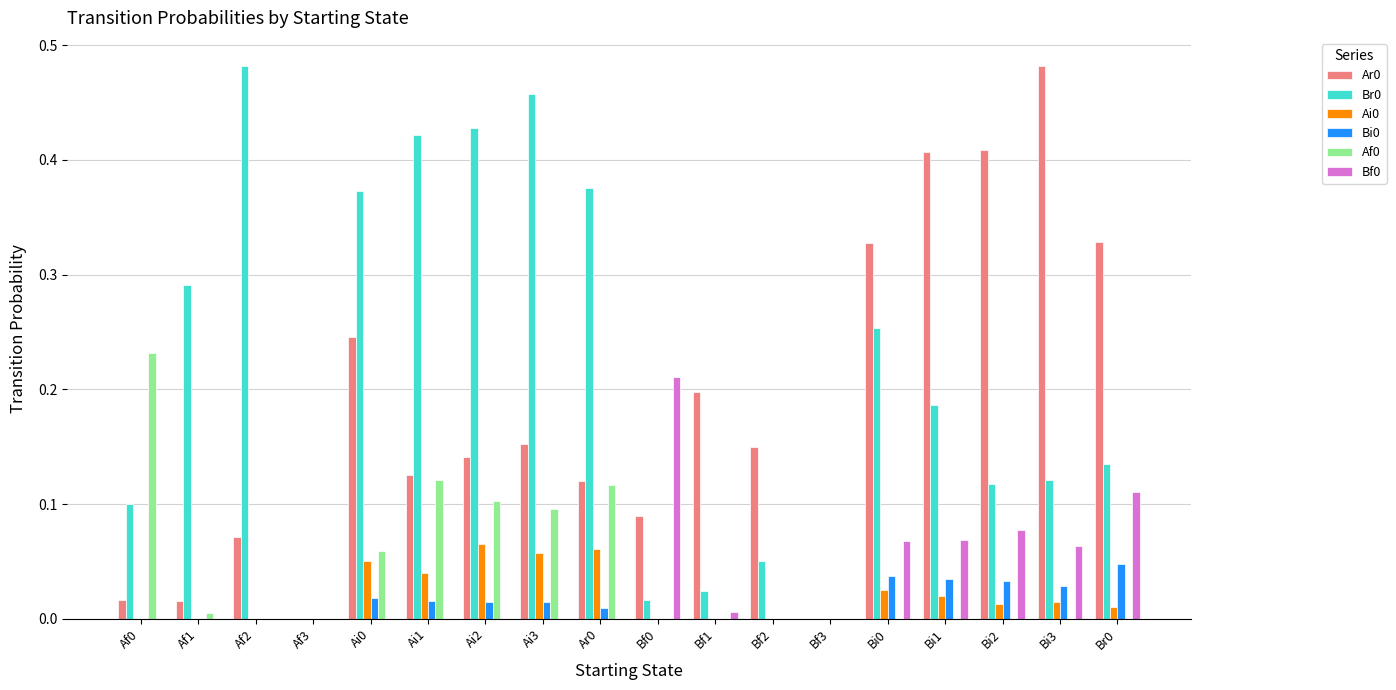

Is the value of Af0 at Af1 greater than the value of Ai0 at Ai3?

No